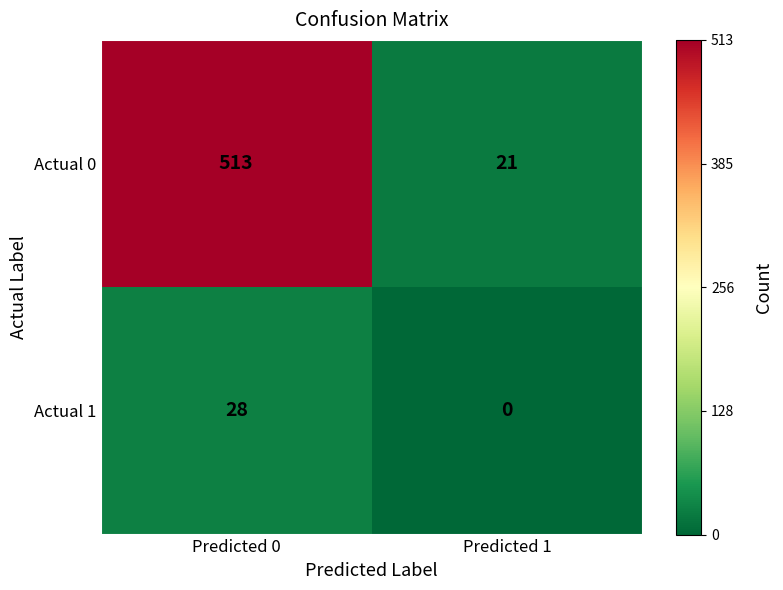

Rank the series by their average value, from lowest to highest.

Actual 1, Actual 0